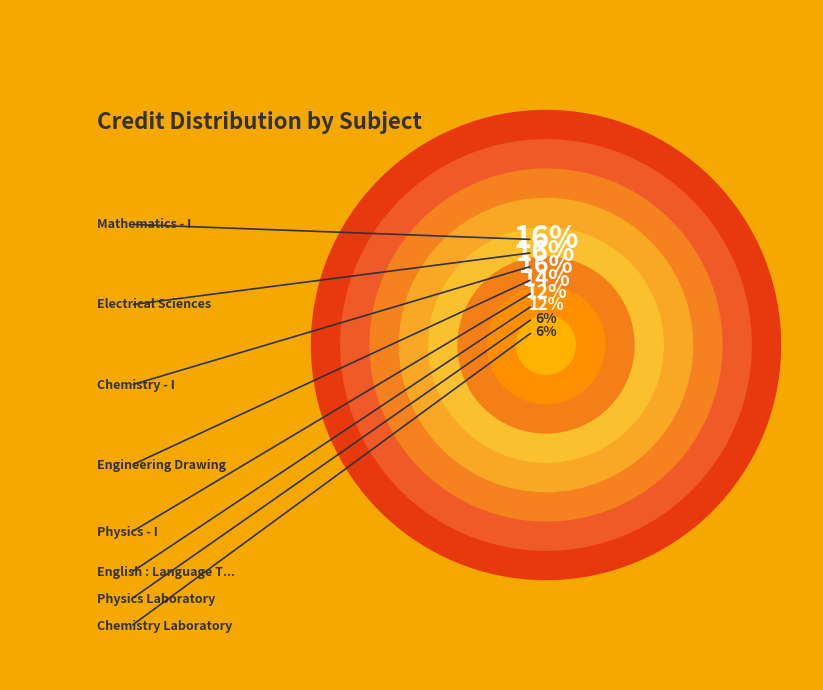

Count the number of slices in the pie.

8